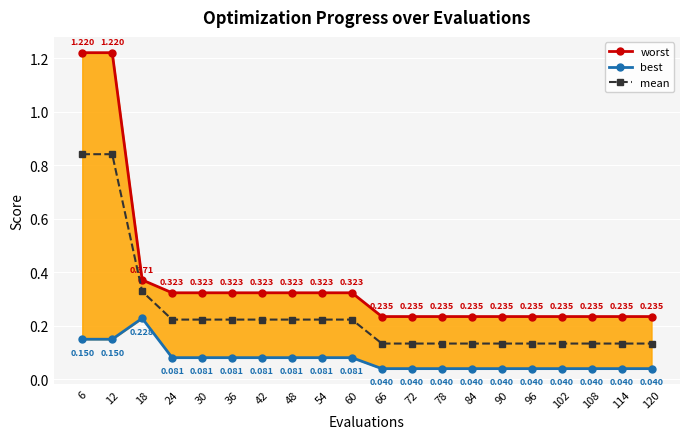

True or false: worst and mean cross at least once.

False